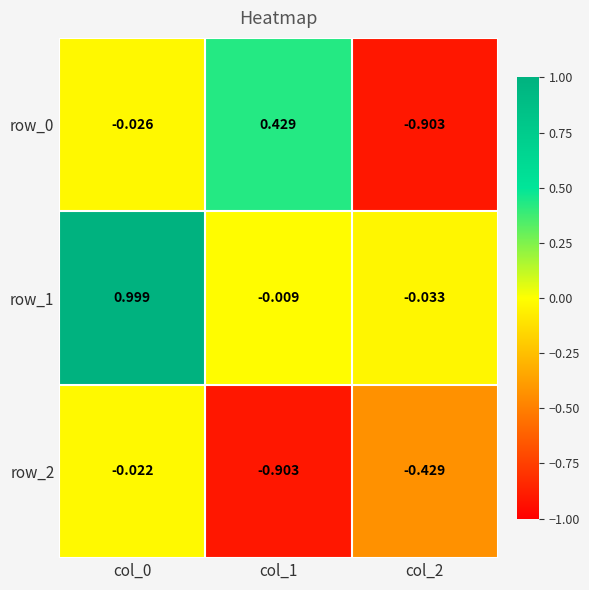

Count the number of data series in this chart.

3